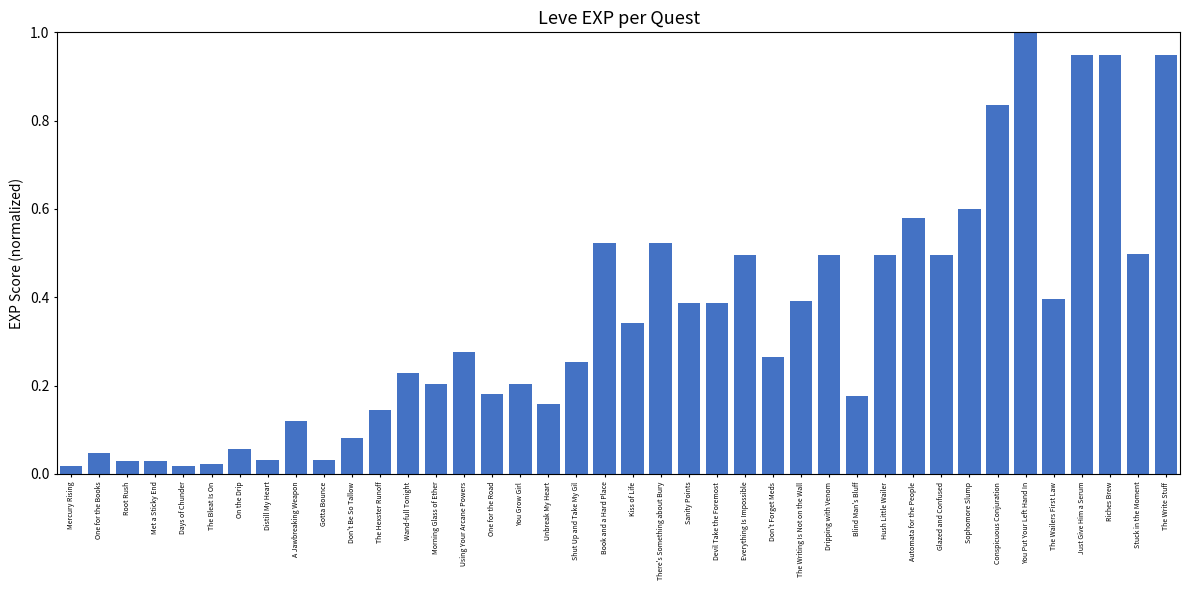

Count the number of data series in this chart.

1